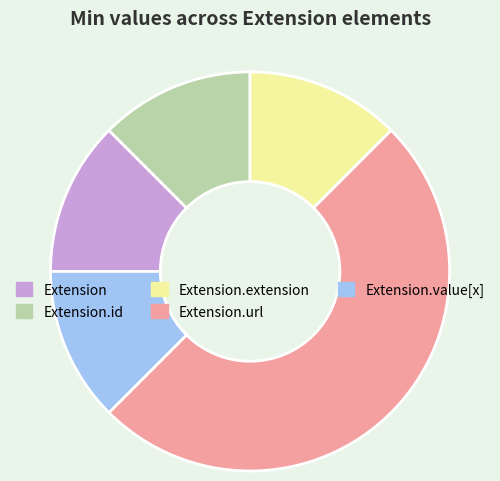

Between Extension.url and Extension.id, which is larger?

Extension.url